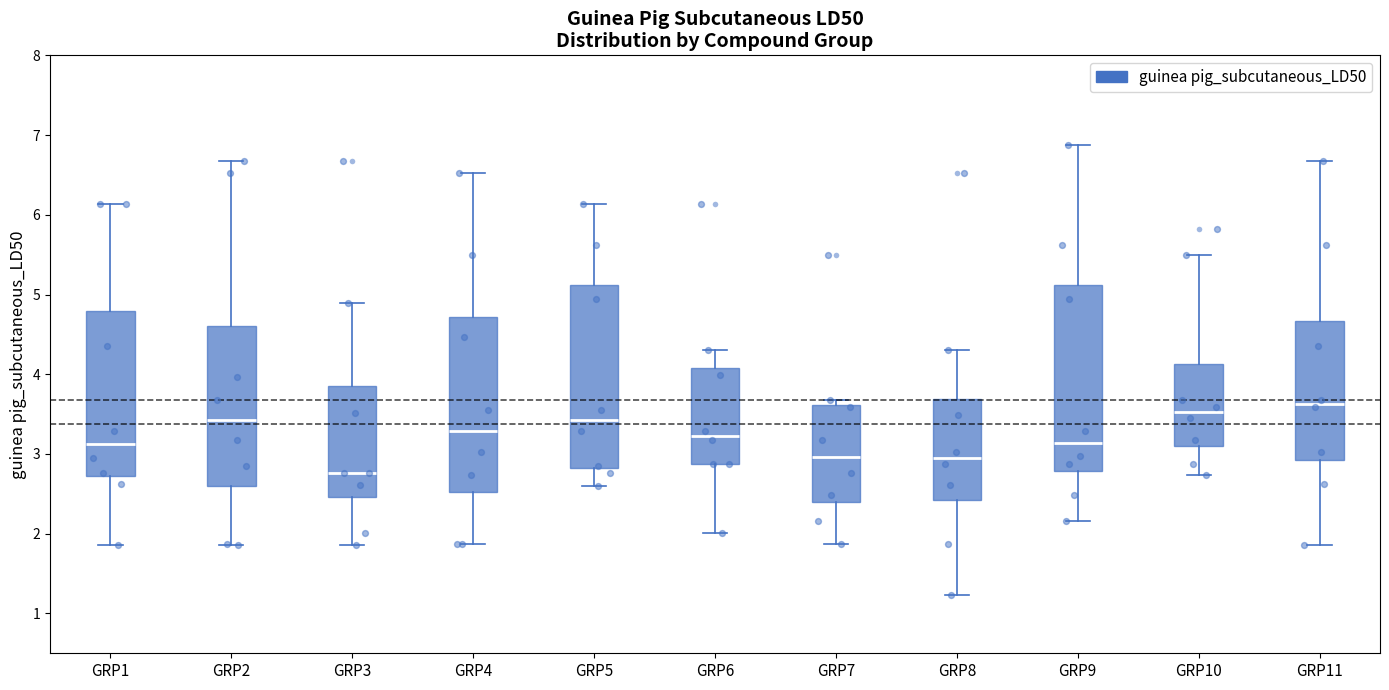

Reading left to right, transcribe this box plot: for each box, give where its median line is, the range the box spans, and where its two whiskers end, as read against the y-axis. The values are not printed on the chart, so give them approximately, as read against the axis.

GRP1: median 3.1, box 2.7 to 4.8, whiskers 1.9 to 6.1
GRP2: median 3.4, box 2.6 to 4.6, whiskers 1.9 to 6.7
GRP3: median 2.8, box 2.5 to 3.9, whiskers 1.9 to 4.9
GRP4: median 3.3, box 2.5 to 4.7, whiskers 1.9 to 6.5
GRP5: median 3.4, box 2.8 to 5.1, whiskers 2.6 to 6.1
GRP6: median 3.2, box 2.9 to 4.1, whiskers 2.0 to 4.3
GRP7: median 3.0, box 2.4 to 3.6, whiskers 1.9 to 3.7
GRP8: median 3.0, box 2.4 to 3.7, whiskers 1.2 to 4.3
GRP9: median 3.1, box 2.8 to 5.1, whiskers 2.2 to 6.9
GRP10: median 3.5, box 3.1 to 4.1, whiskers 2.7 to 5.5
GRP11: median 3.6, box 2.9 to 4.7, whiskers 1.9 to 6.7